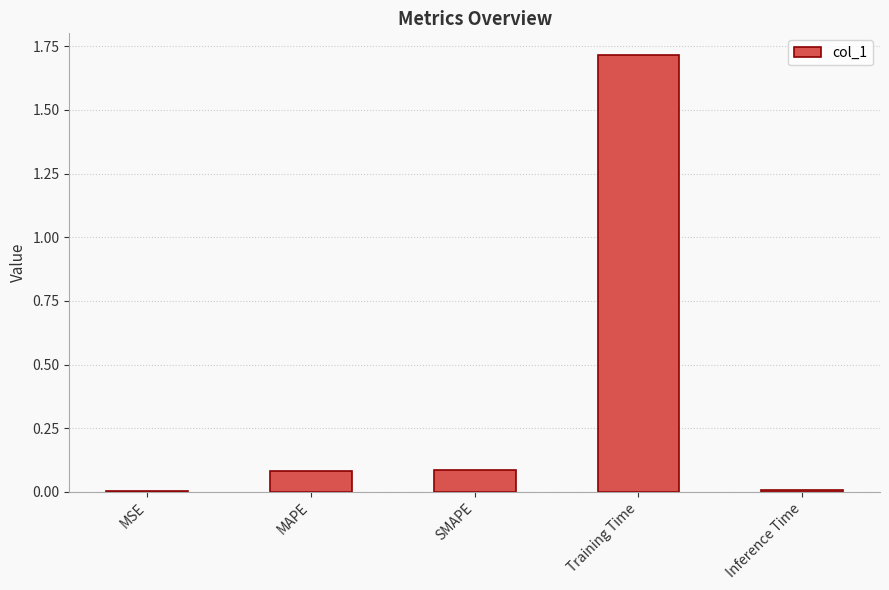

Is it true that the value at MSE is 0.0?

True